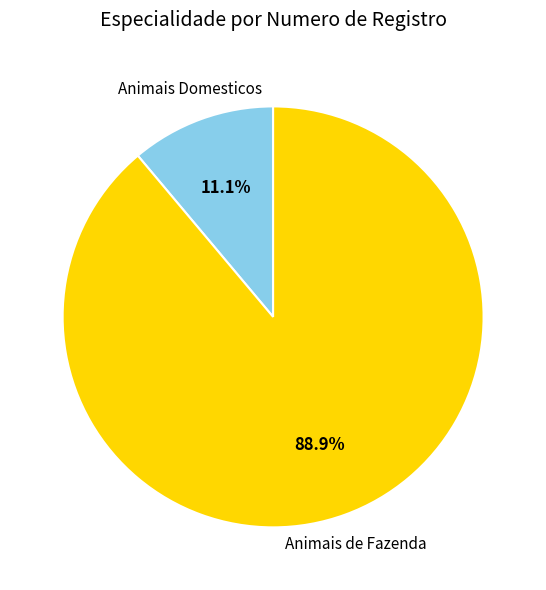

What percentage is the Animais Domesticos slice, to the nearest percent?

11%